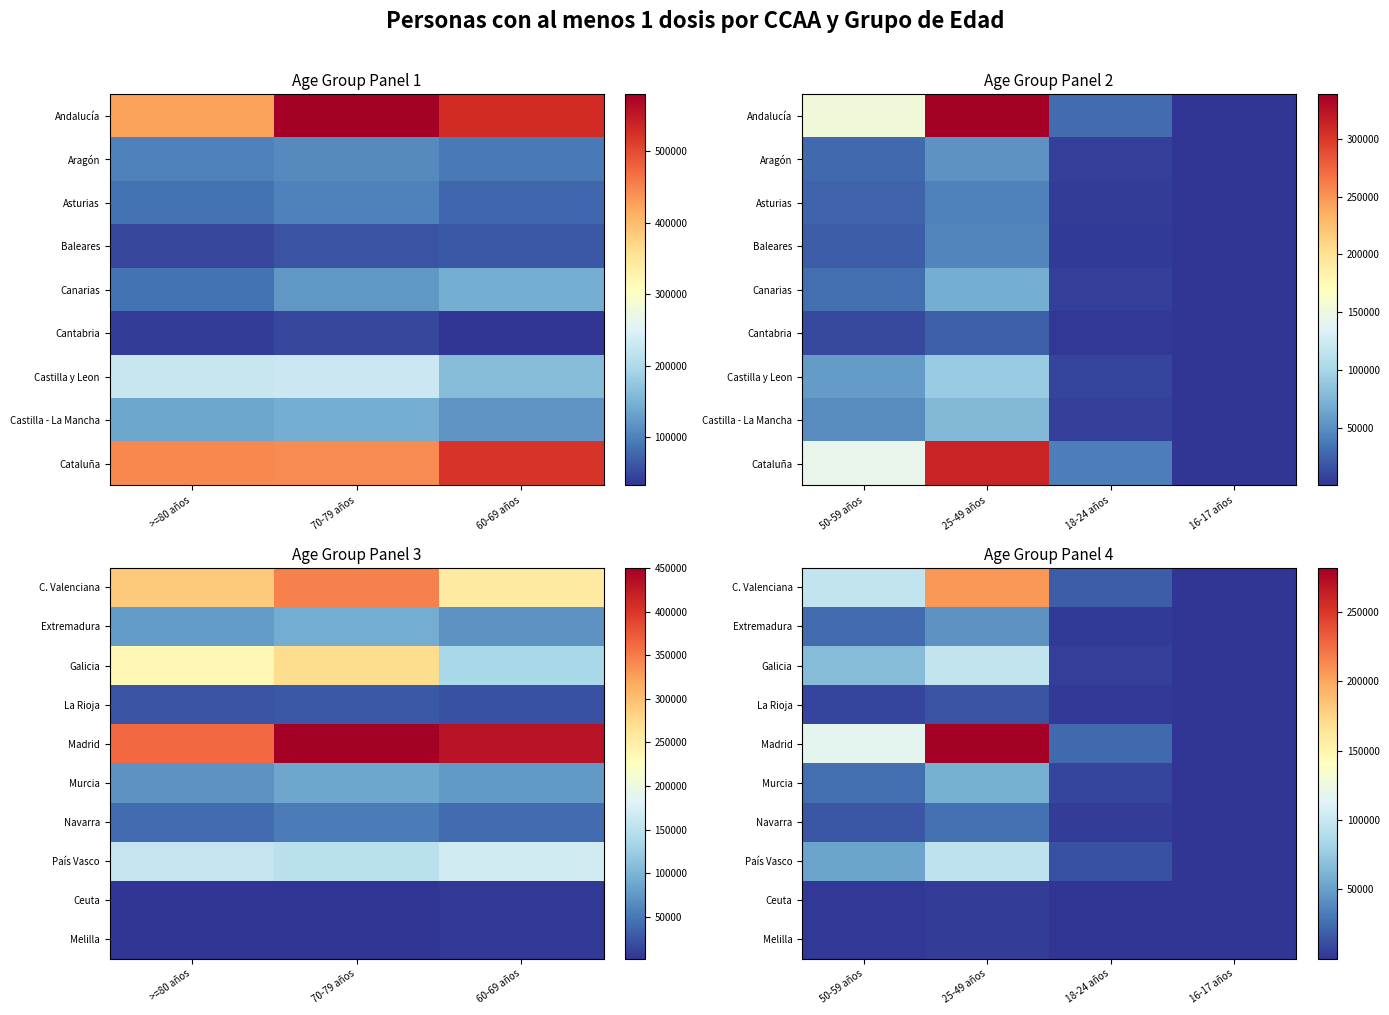

At how many categories does at least one series exceed 110837?

2